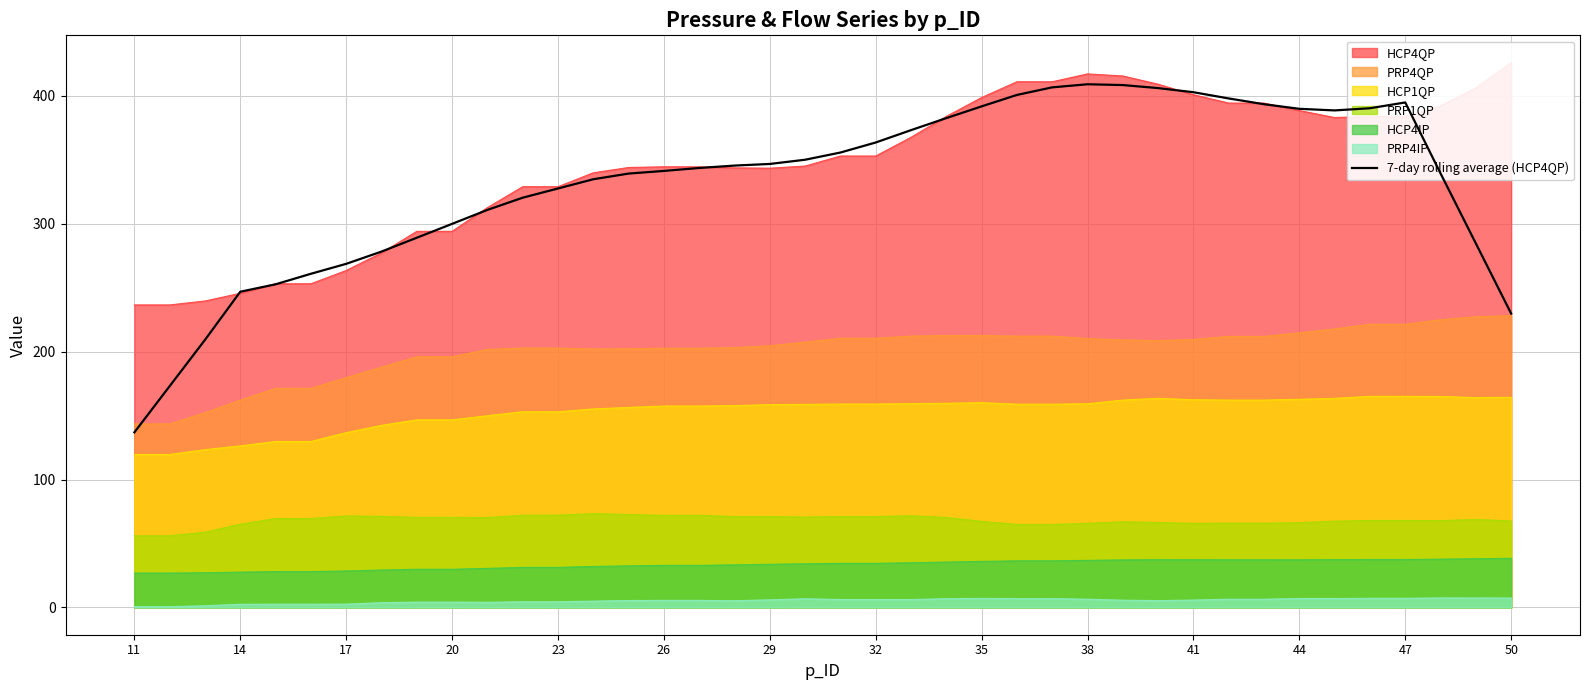

What is the value of the 37th point from the left?

394.7